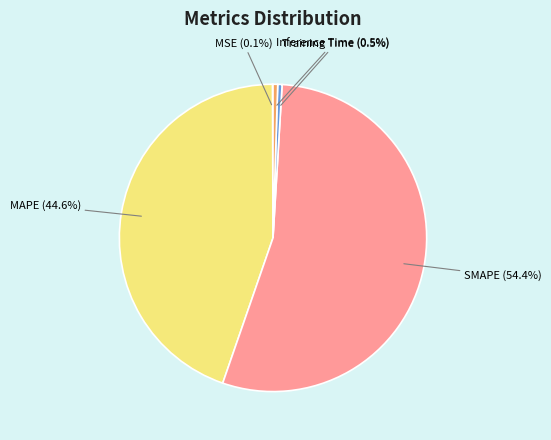

Which category has the biggest portion of the pie?

SMAPE